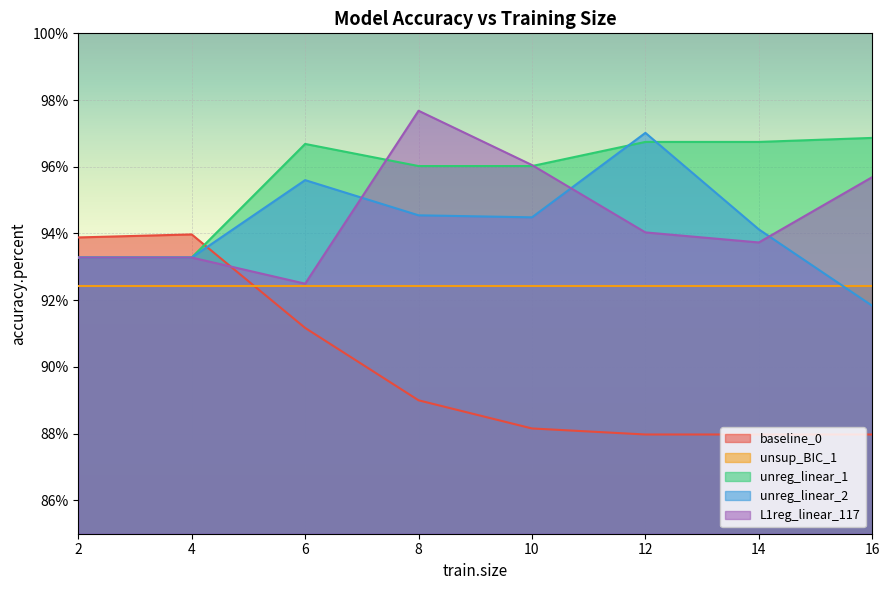

What are all the series names shown in the legend?

baseline_0, unsup_BIC_1, unreg_linear_1, unreg_linear_2, L1reg_linear_117